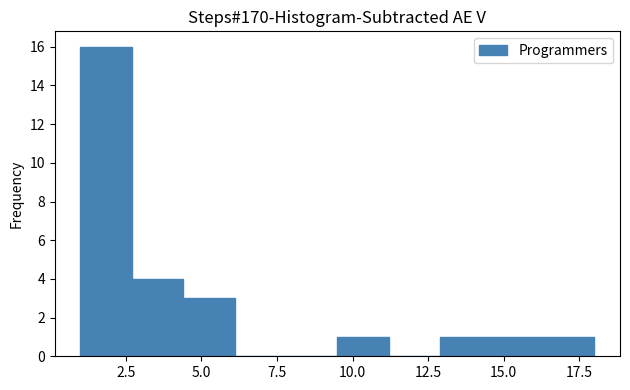

Around what value on the x-axis is the tallest bar? Give the approximate position of its centre, as read against the axis.

2.0